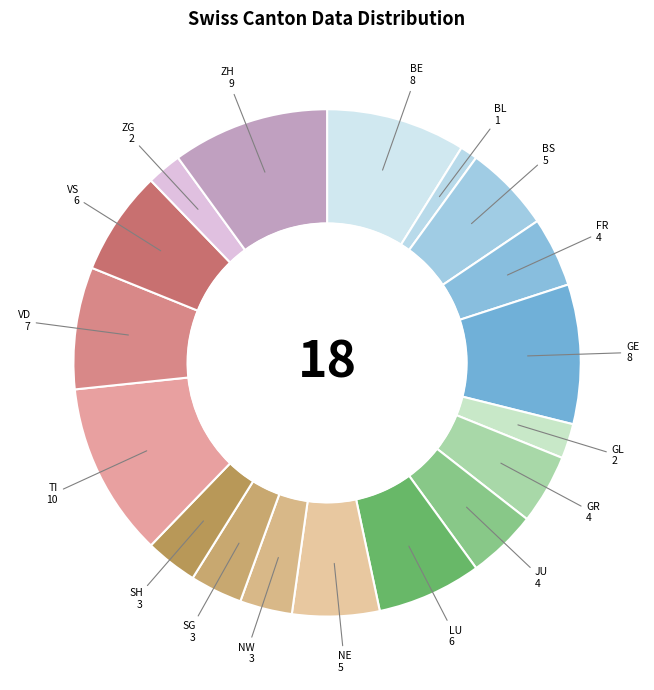

Which has a higher value, NW or GL?

NW